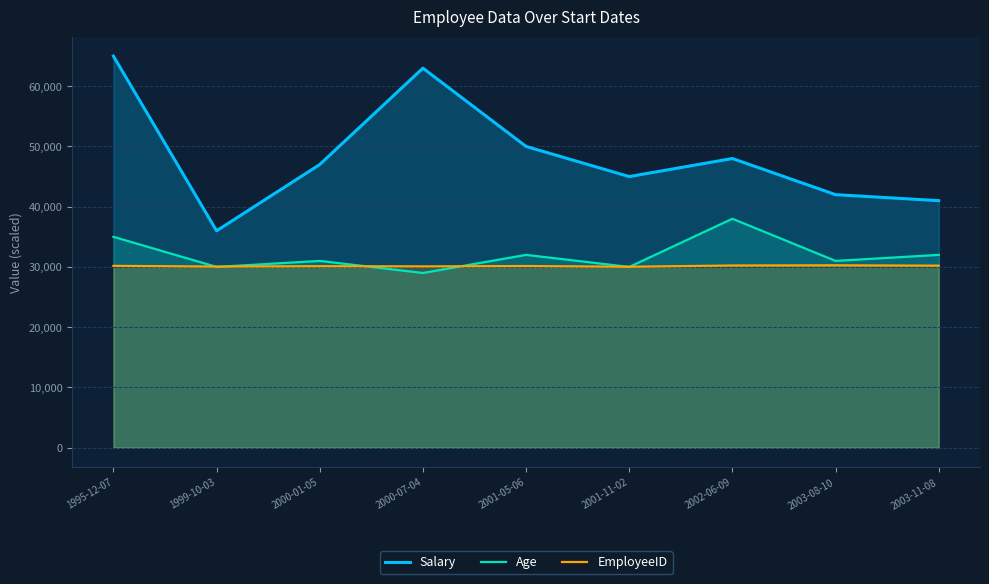

Reading left to right, extract all data points from this chart.

Salary: 65000	36000	47000	63000	50000	45000	48000	42000	41000
Age: 35000	30000	31000	29000	32000	30000	38000	31000	32000
EmployeeID: 30180	30060	30120	30090	30150	30030	30240	30270	30210